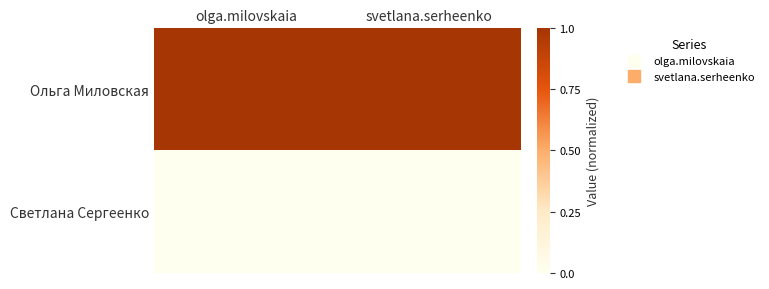

Which has a higher value, svetlana.serheenko or olga.milovskaia?

olga.milovskaia